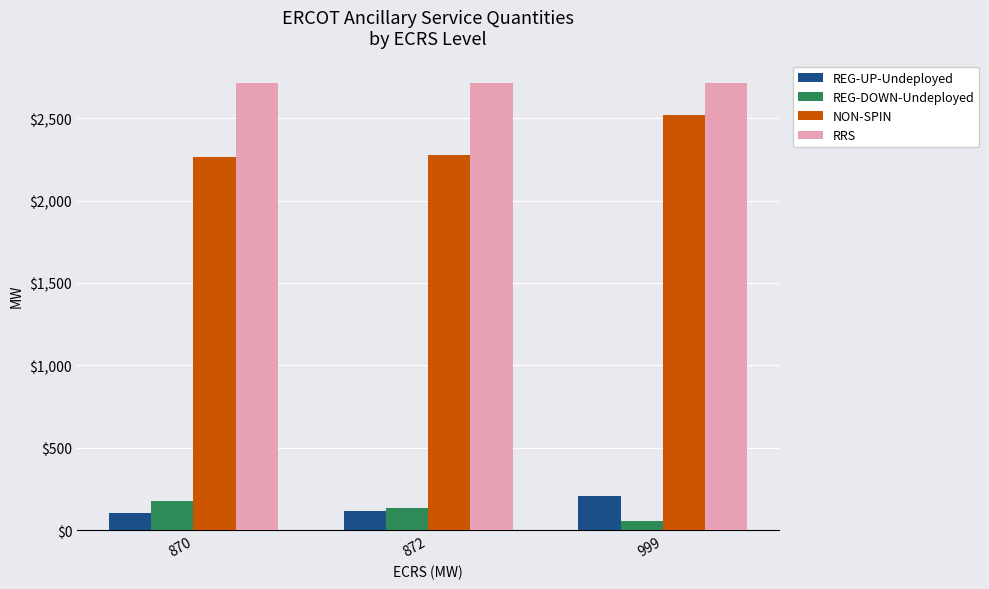

Which series has the largest total across all categories?

RRS